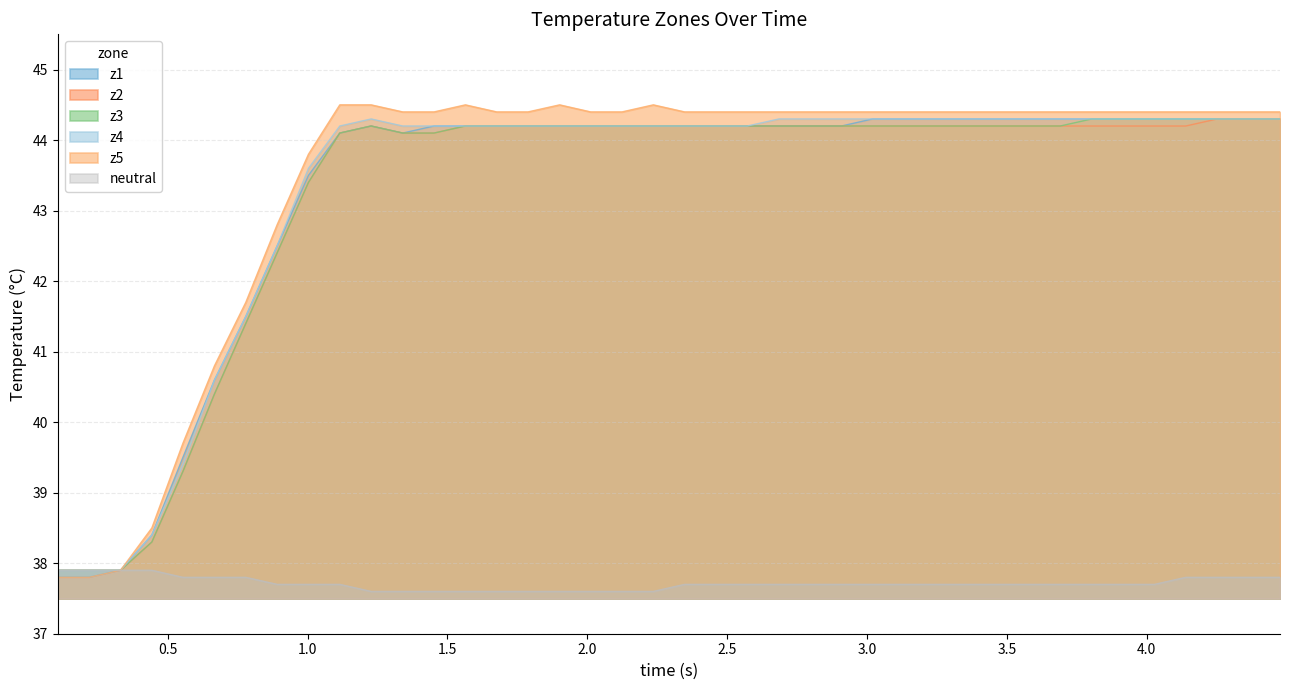

How many lines are shown in the chart?

6